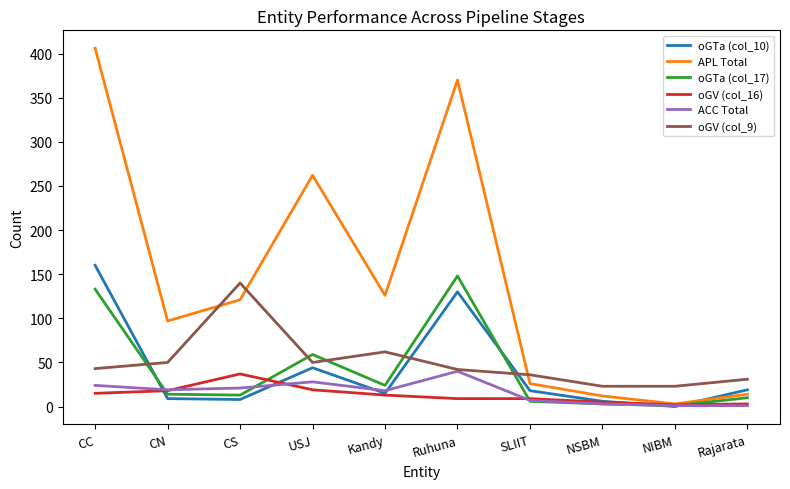

Is this an area chart (filled region under the line)?

No